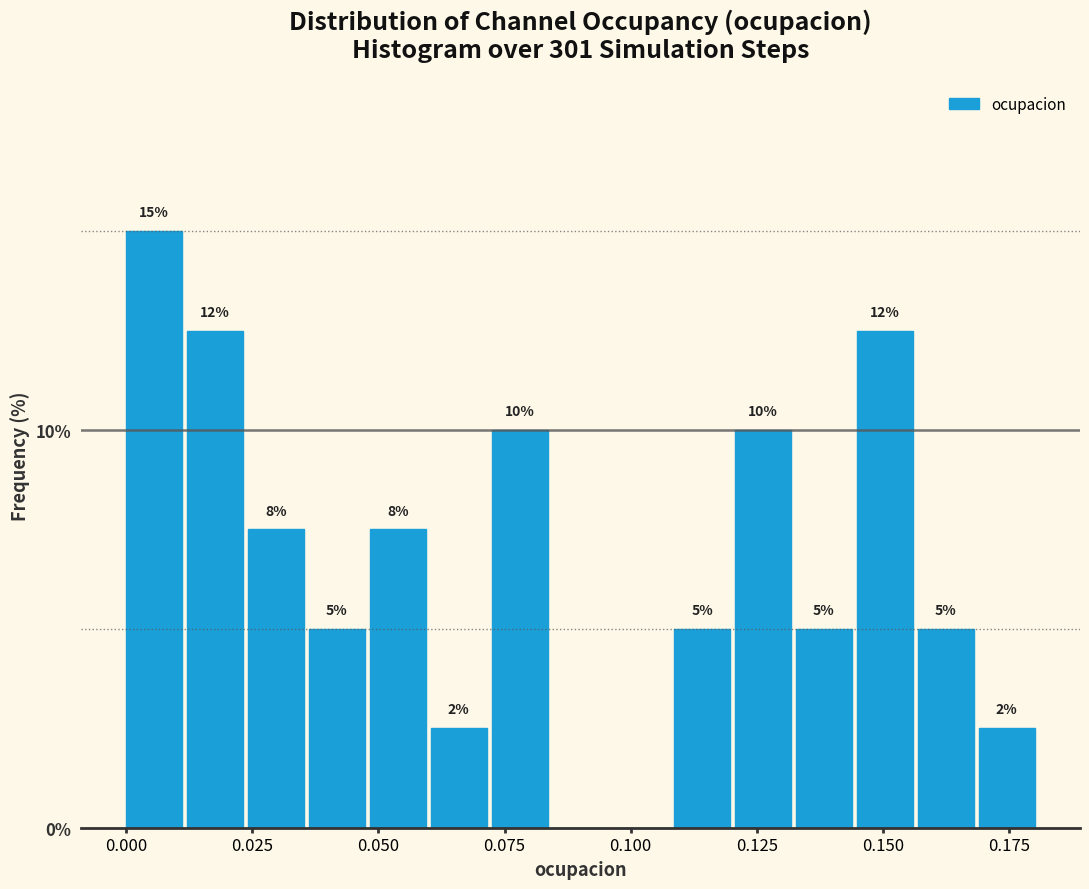

Around what value on the x-axis is the tallest bar? Give the approximate position of its centre, as read against the axis.

0.005